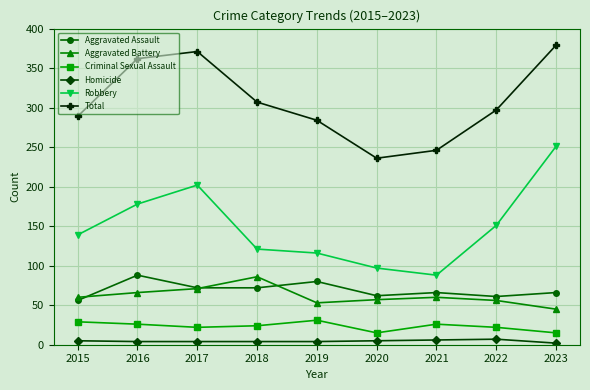

True or false: Robbery has more than 2 interior local peaks.

False